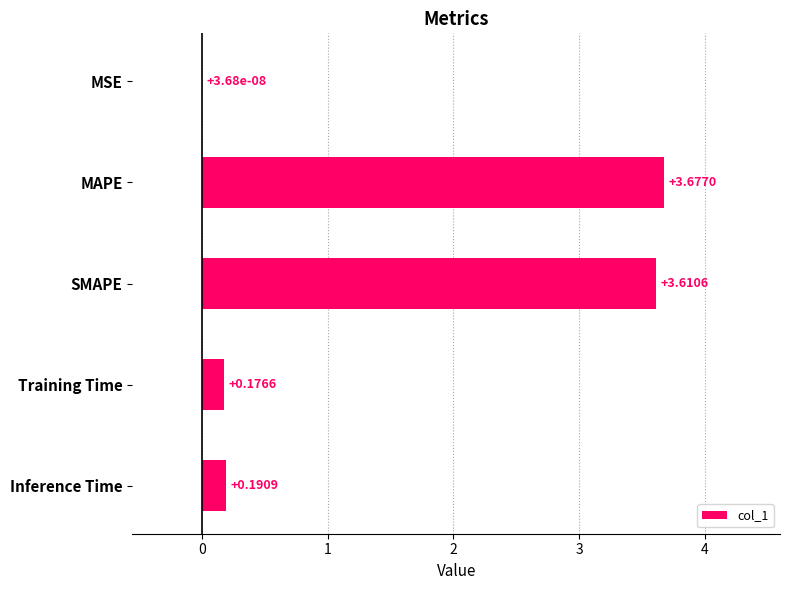

What is the change in value from SMAPE to Inference Time?

-3.4